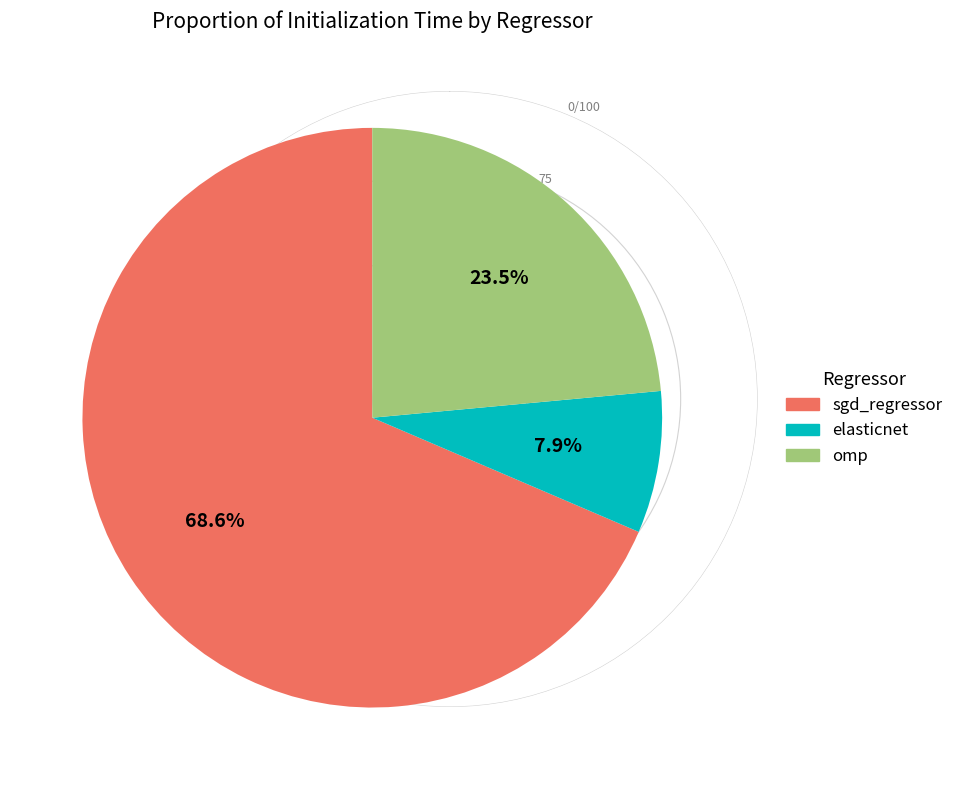

To the nearest percent, what percentage of the pie is sgd_regressor?

69%